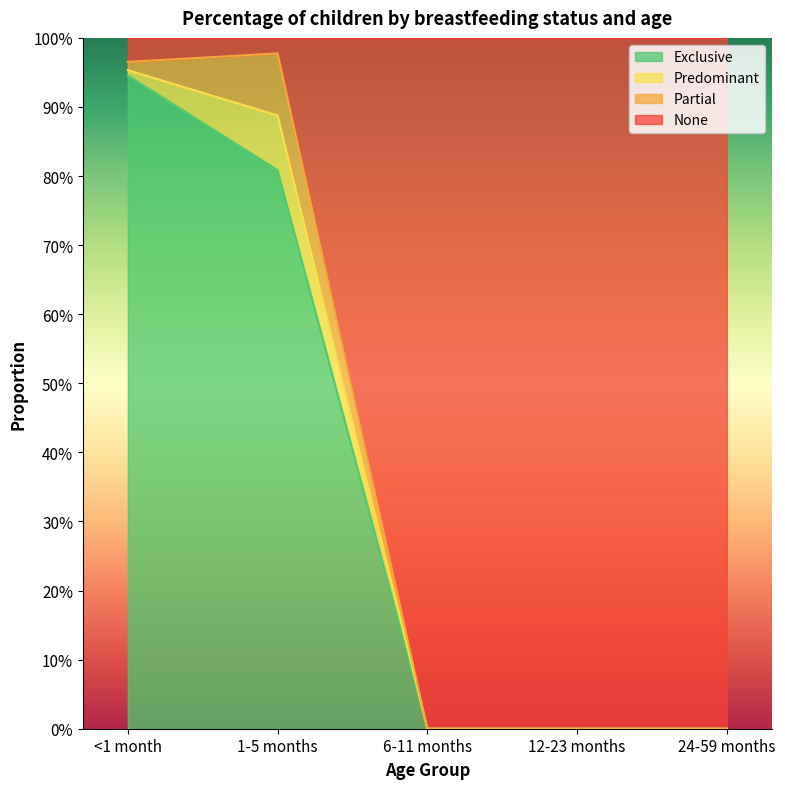

The value of Exclusive at 12-23 months is -0.6. True or false?

False